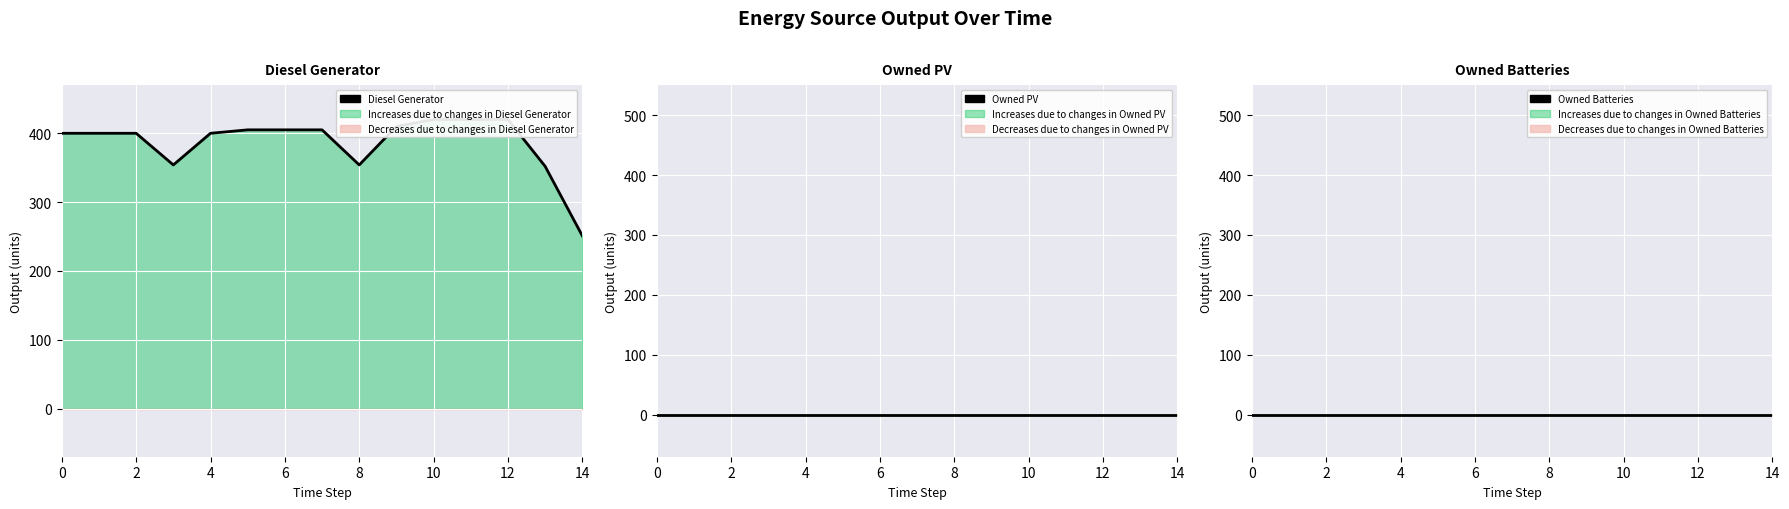

True or false: Diesel Generator and Owned PV cross at least once.

False